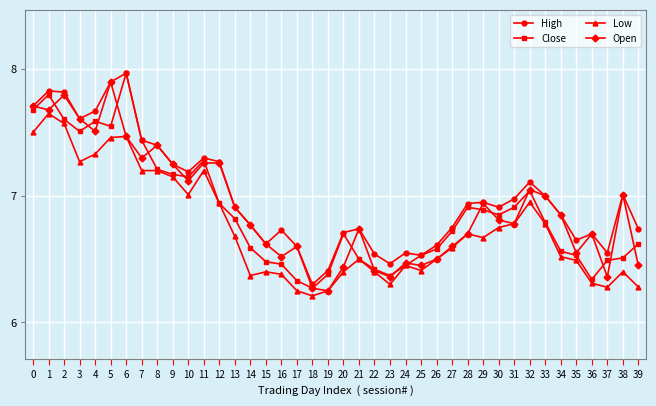

What is the maximum value for Open?

7.9